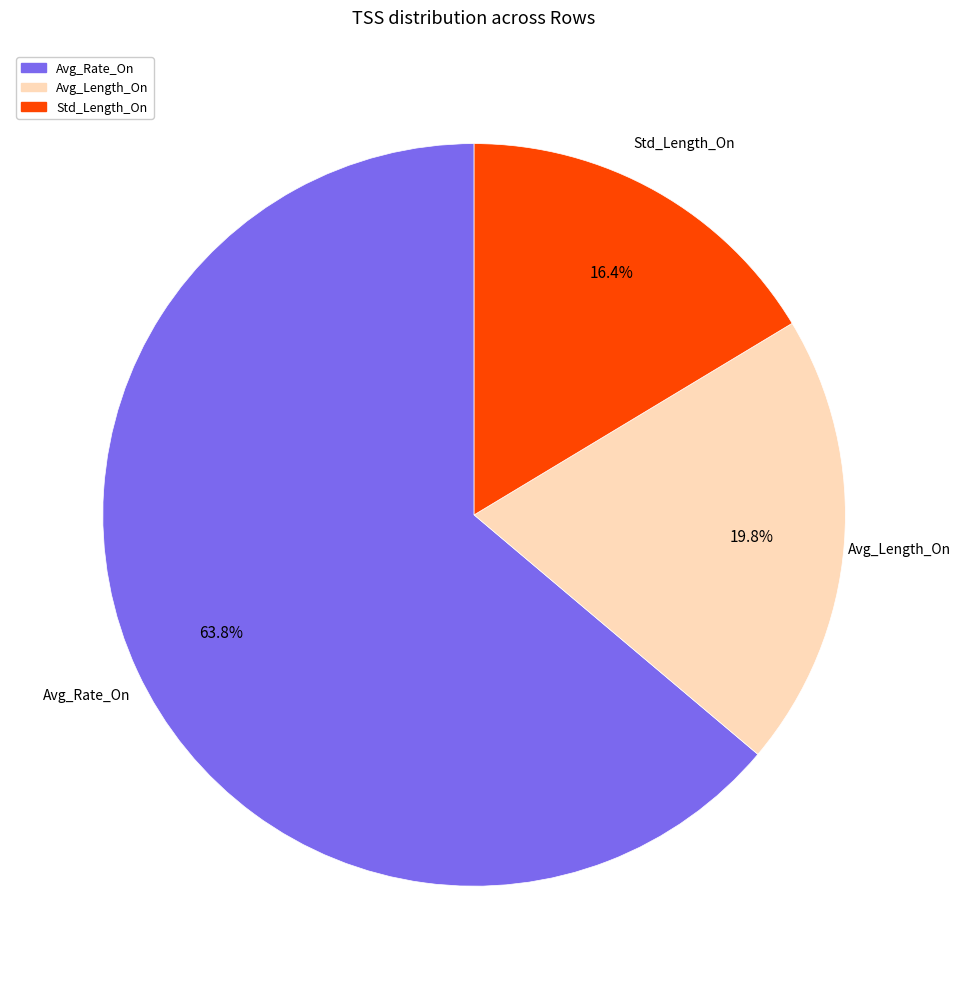

What percentage is NOT represented by Std_Length_On?

83.6%